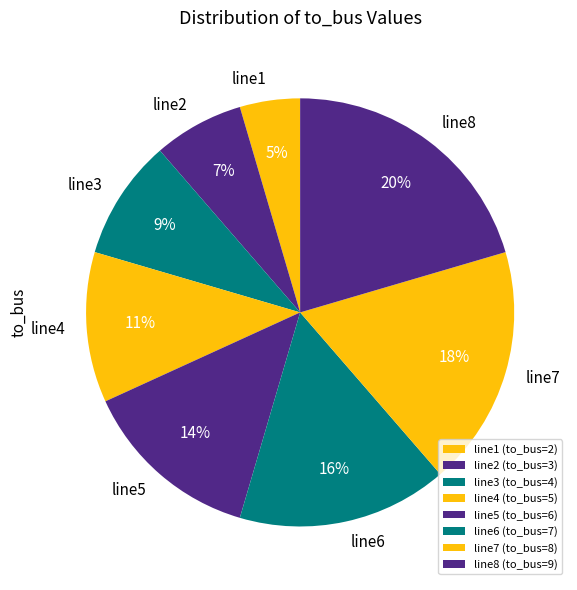

Does any single category account for the majority?

No